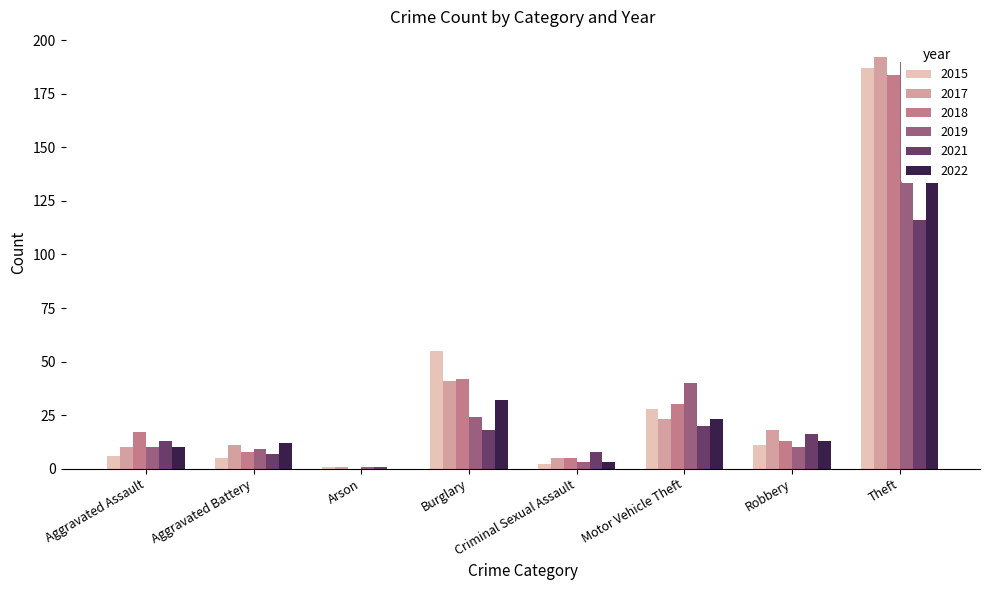

How many data points in 2022 are above 13?

3